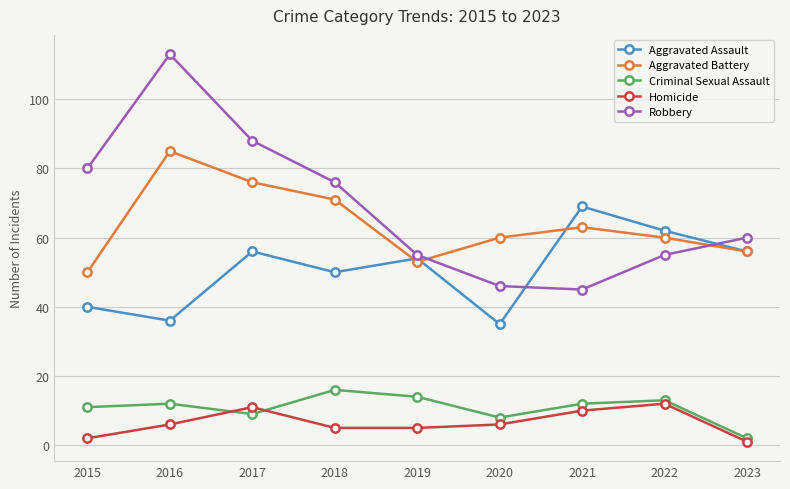

Which series has the largest range (max minus min)?

Robbery